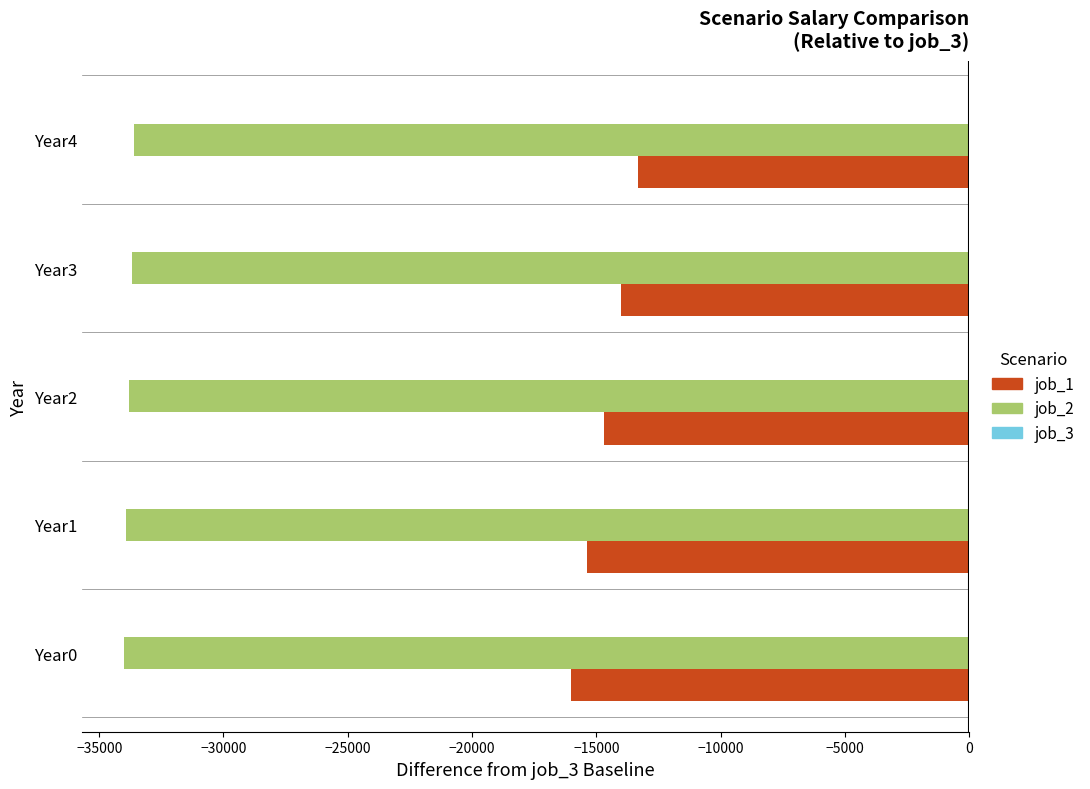

Rank the series by their maximum value, from highest to lowest.

job_1, job_2